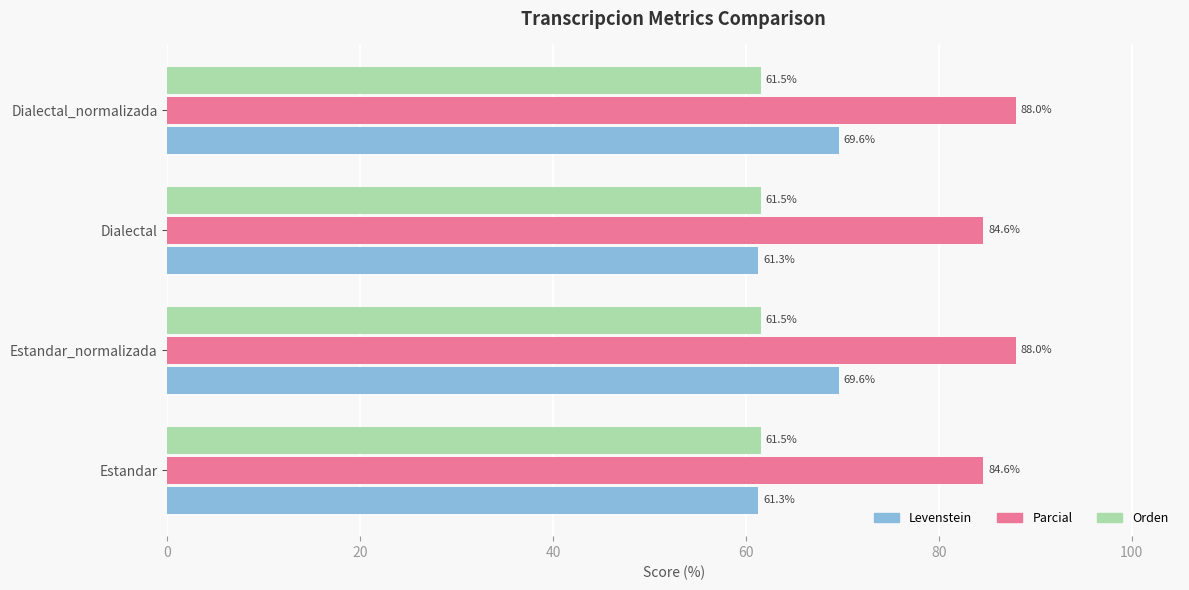

Rank the series by their maximum value, from highest to lowest.

Parcial, Levenstein, Orden